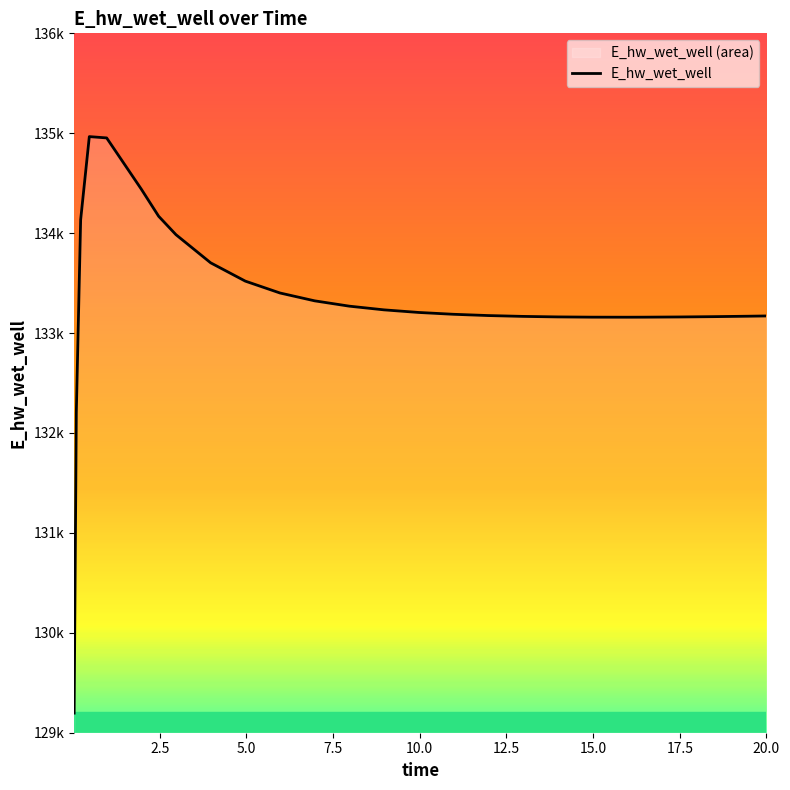

What is the average value?

133328.4